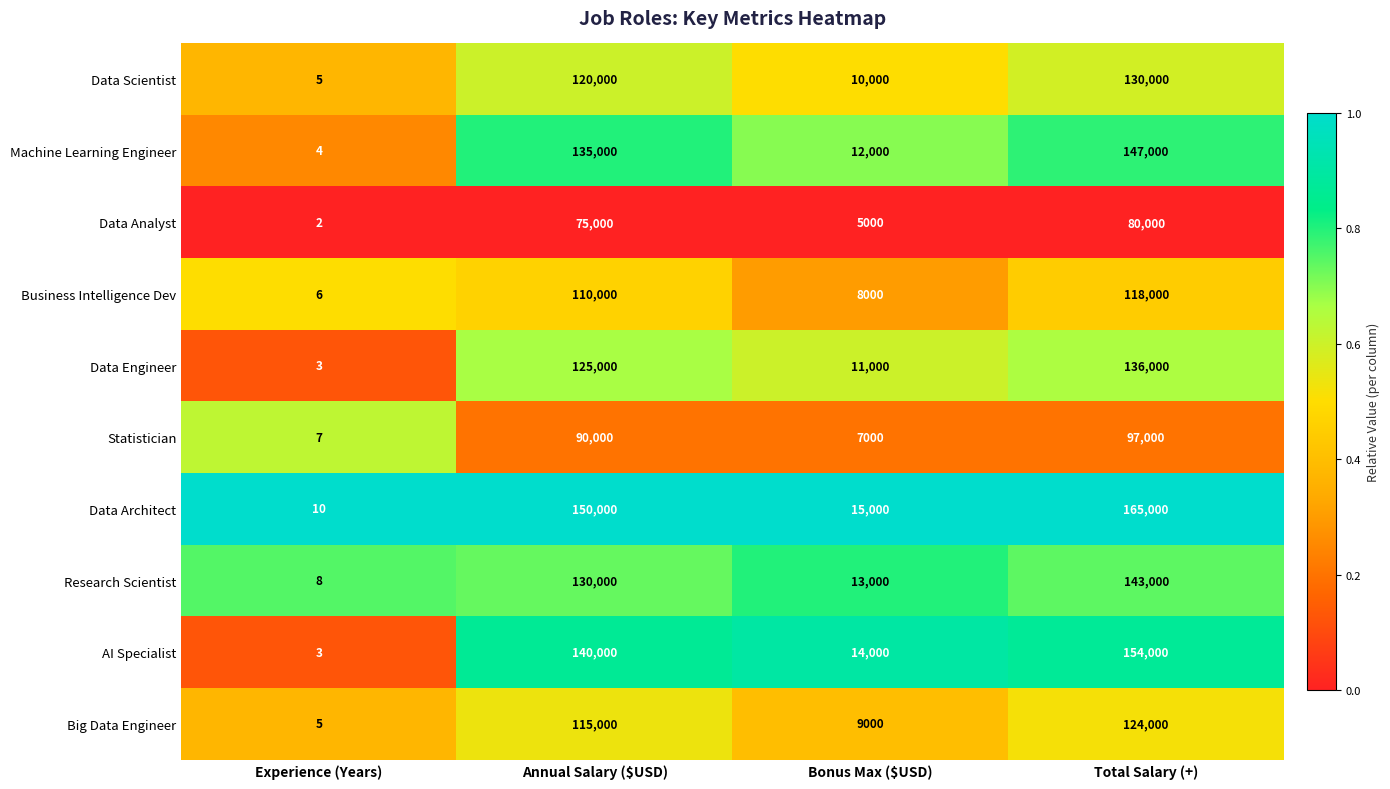

What is the maximum value shown in the chart?

165000